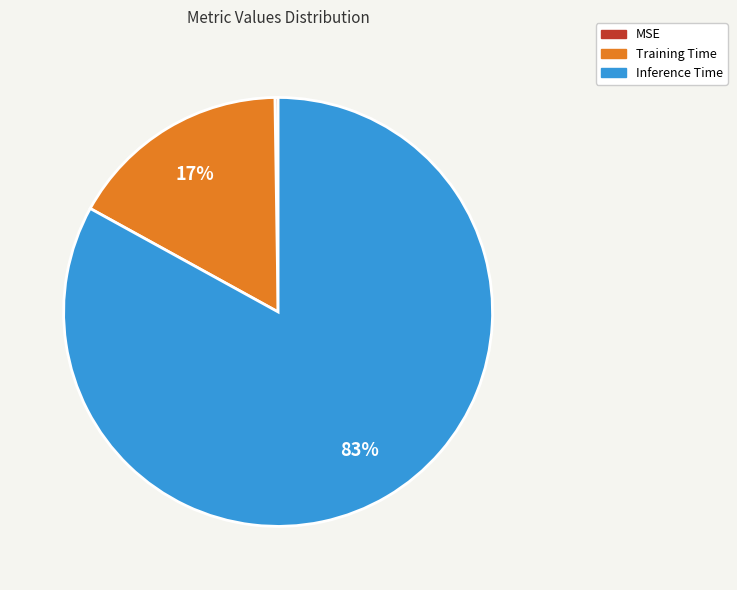

To the nearest percent, what is the difference between the Inference Time and Training Time slice percentages?

66%